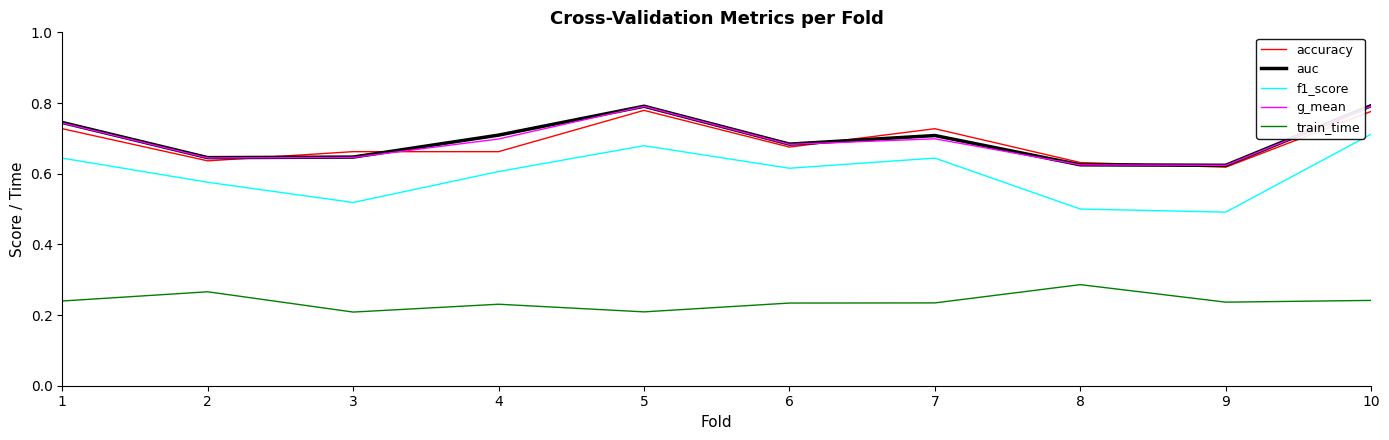

True or false: g_mean has more than 2 points higher than both neighbors.

False